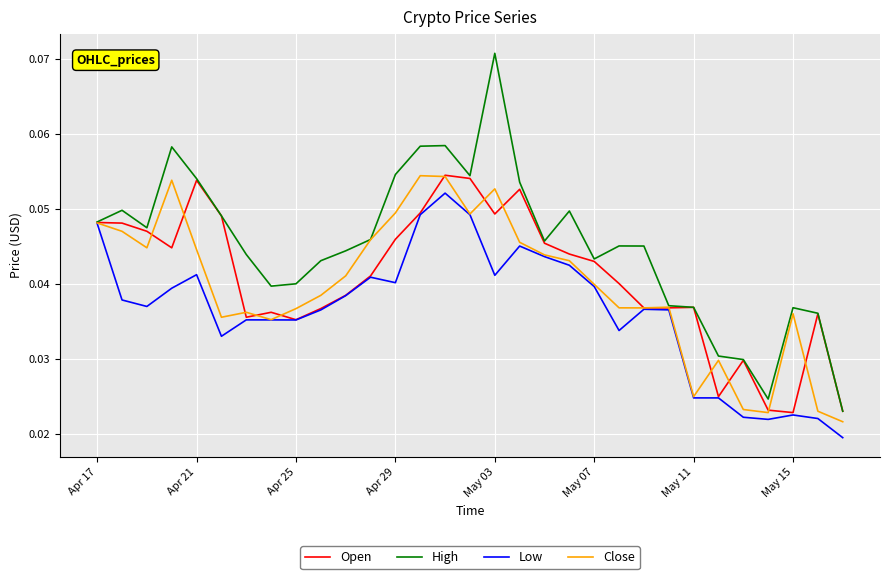

Rank the series at May 03 from lowest to highest value.

Low, Open, Close, High